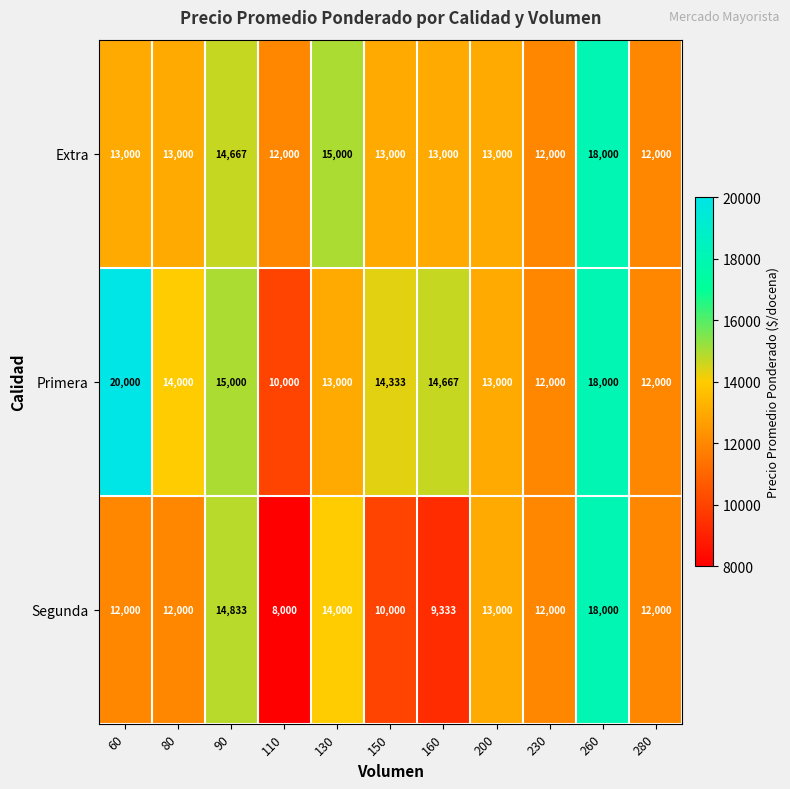

At which category is the sum across all series the highest?

260